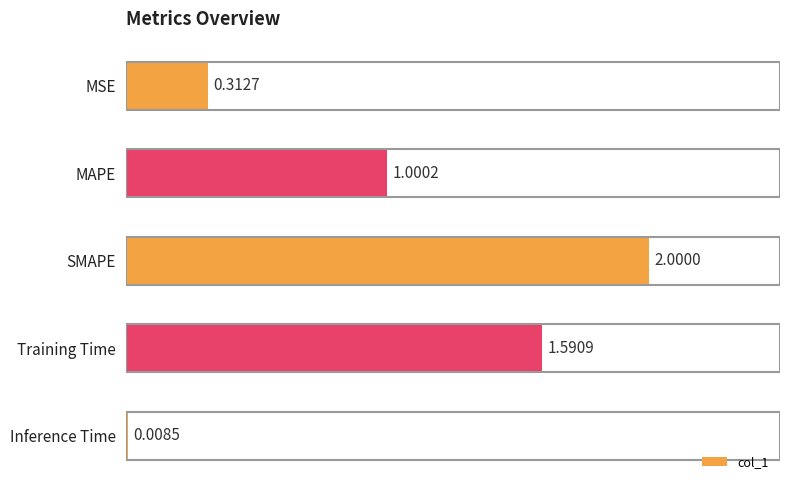

Between Inference Time and MSE, which is larger?

MSE